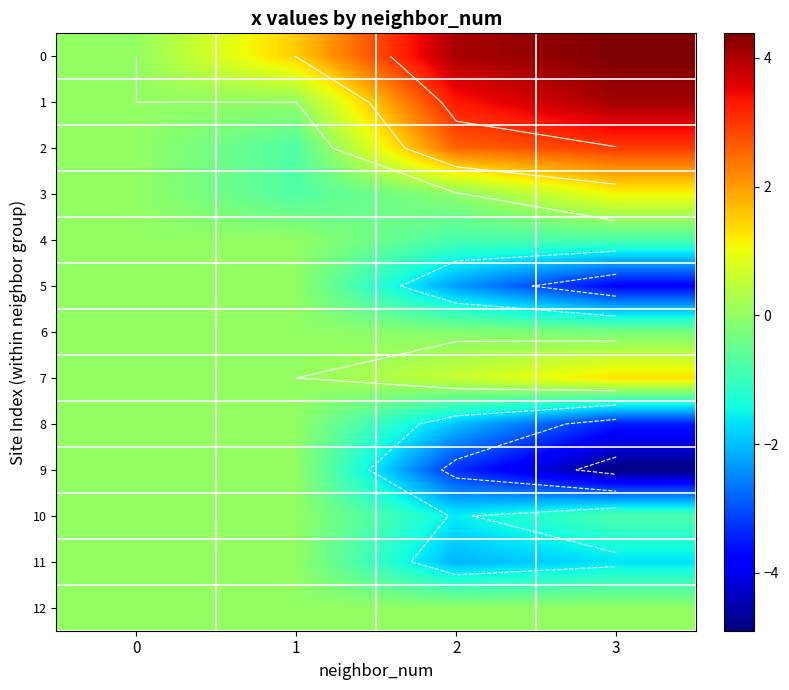

What is the maximum value for 7?

1.3